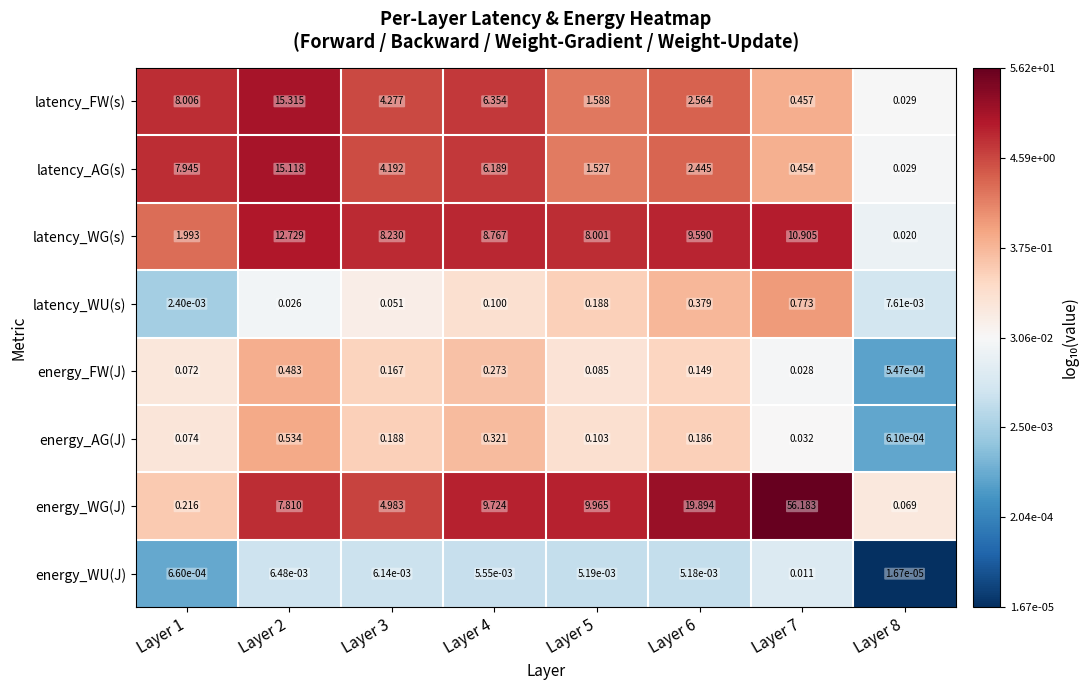

Which series has the largest total across all categories?

energy_WG(J)